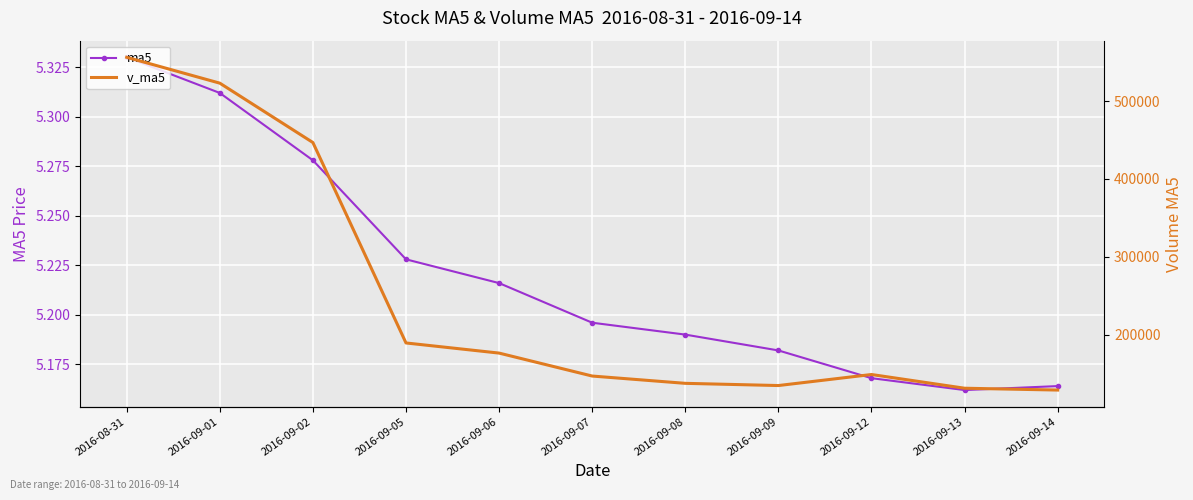

True or false: v_ma5 has more than 0 points higher than both neighbors.

True